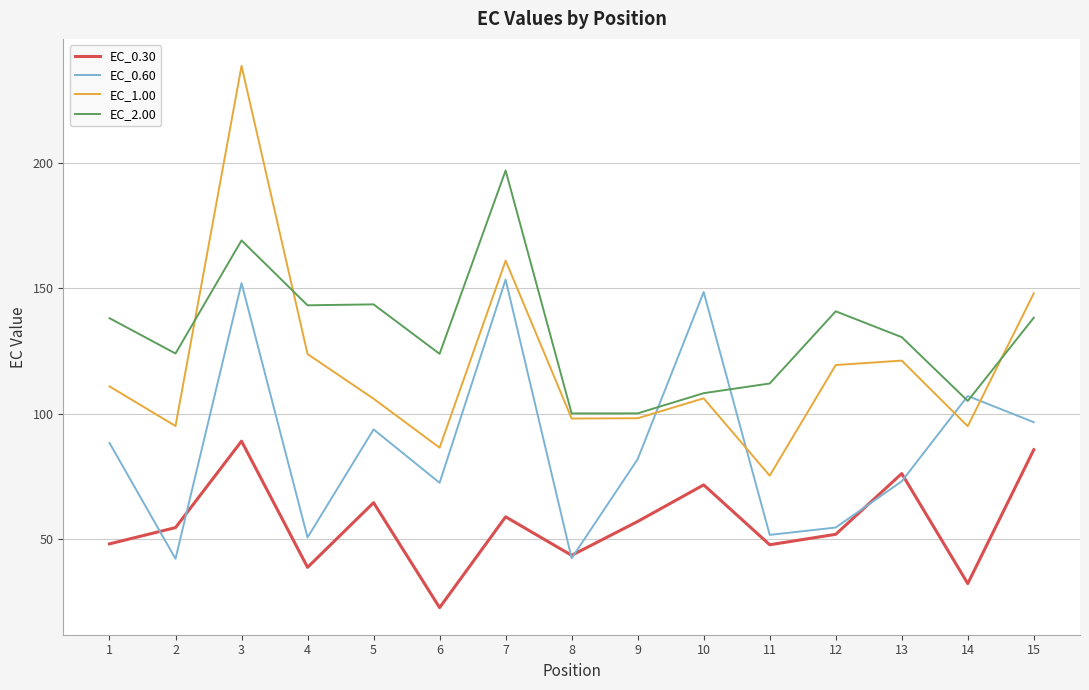

What is the total value across all series at 15?

468.7